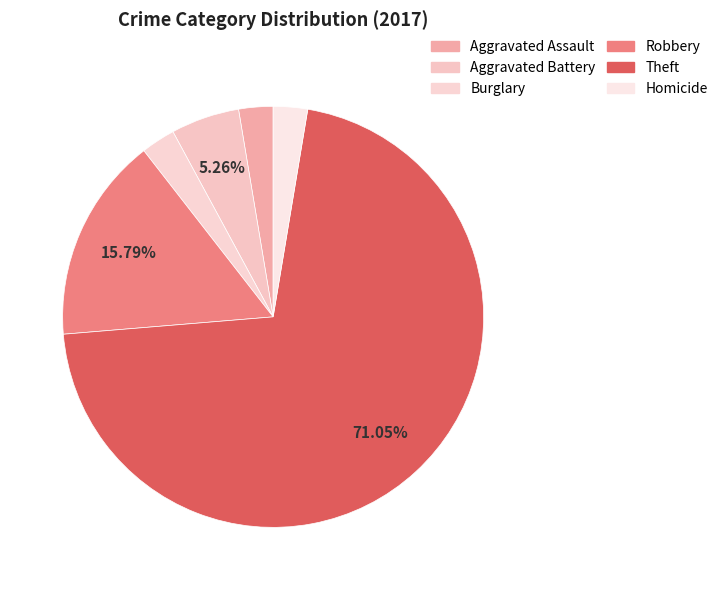

Which category has the biggest portion of the pie?

Theft